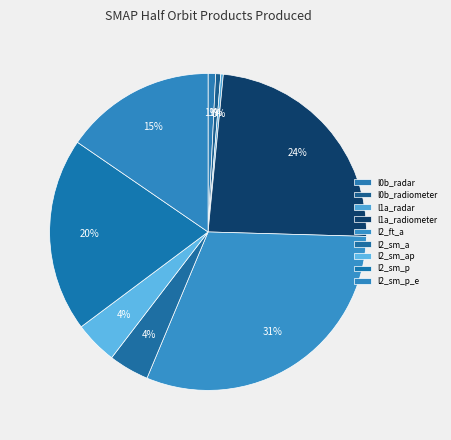

To the nearest percent, what is the combined percentage of l2_sm_p and l2_sm_ap?

24%